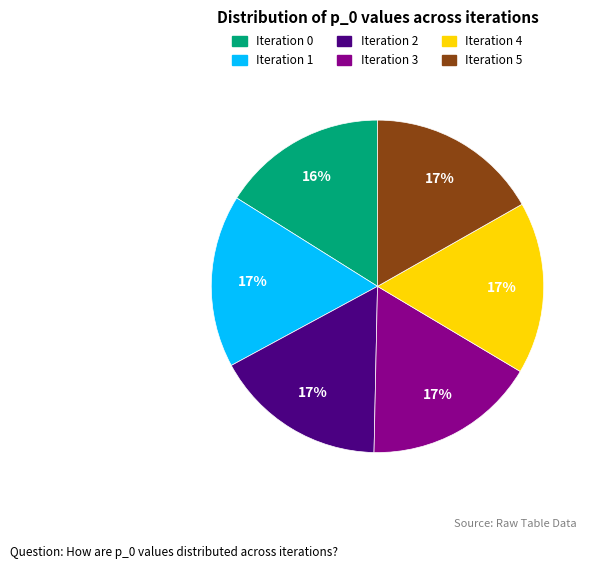

Is it true that Iteration 1 is 17% of the pie?

True